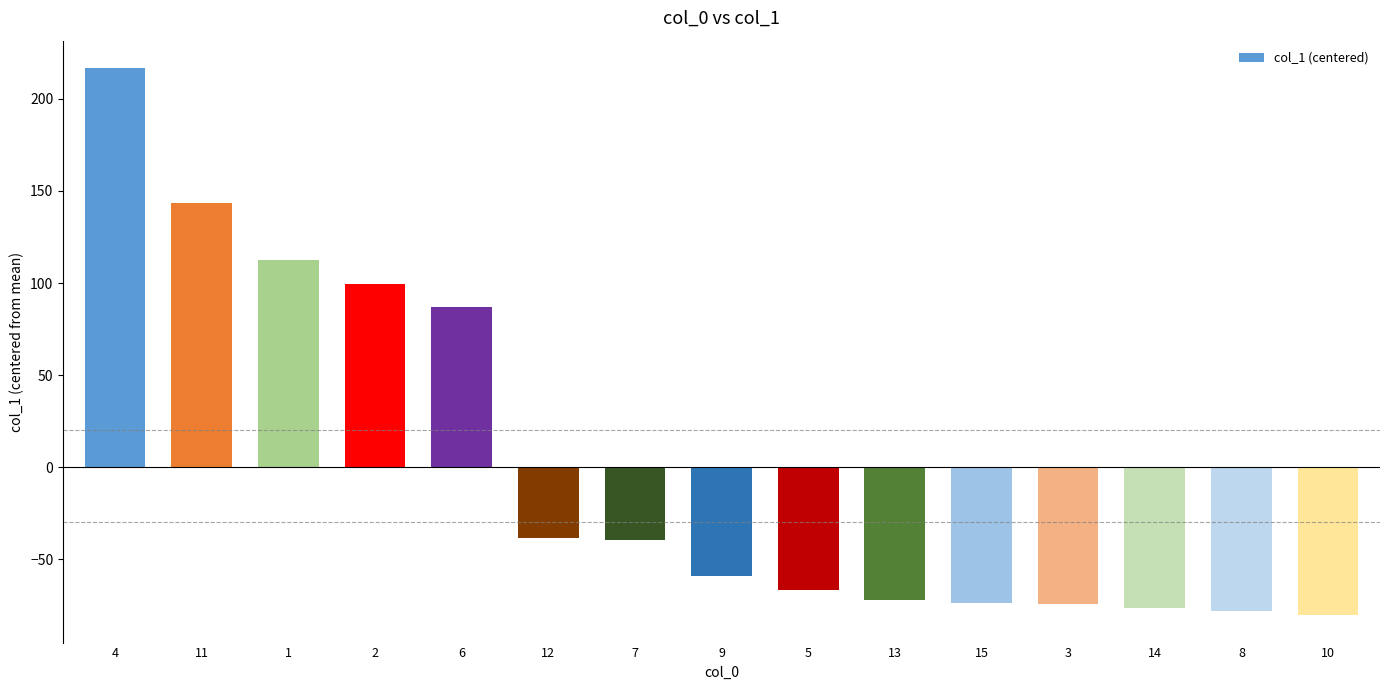

The value at 6 is 147.0. True or false?

False